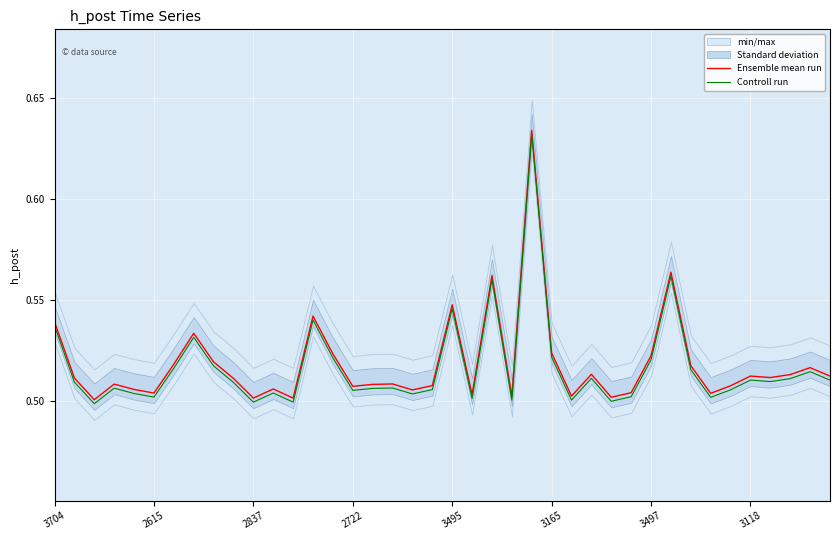

How many categories are shown in the chart?

40